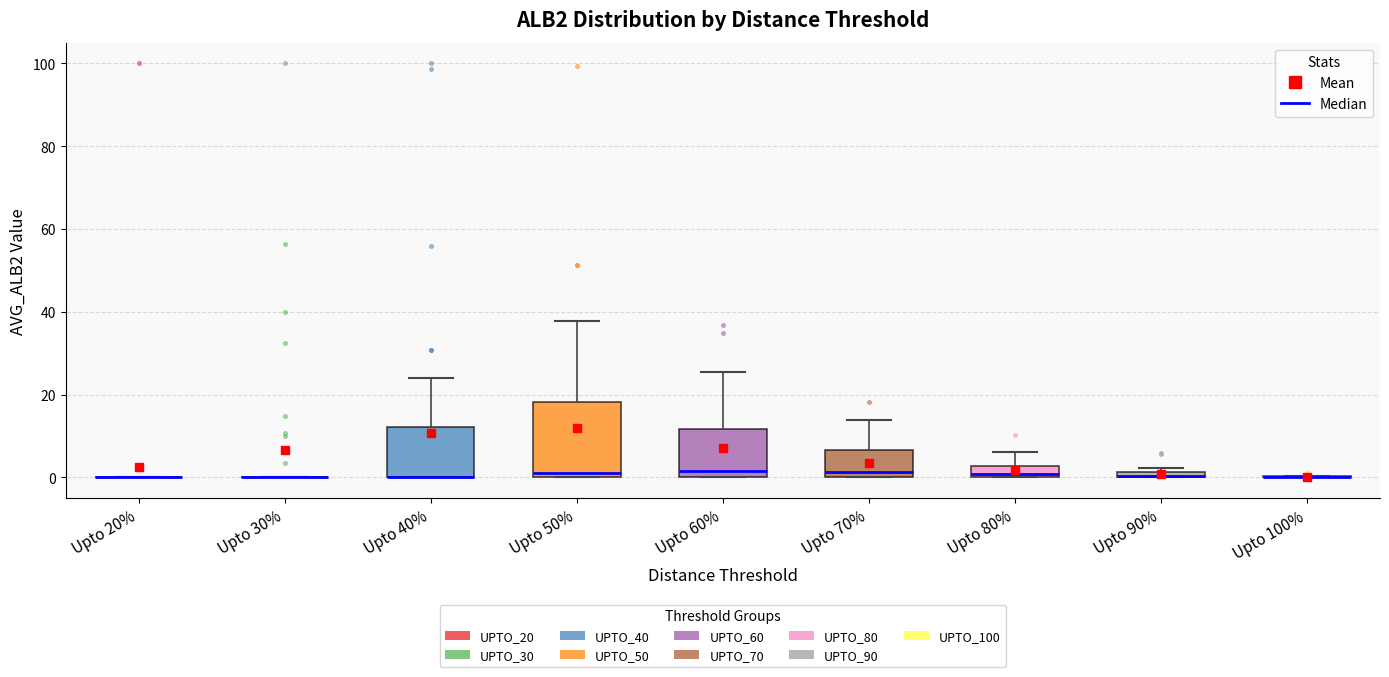

Where is the lower edge of the box for Upto 50% on the y-axis? The values are not printed on the chart, so give them approximately, as read against the axis.

0